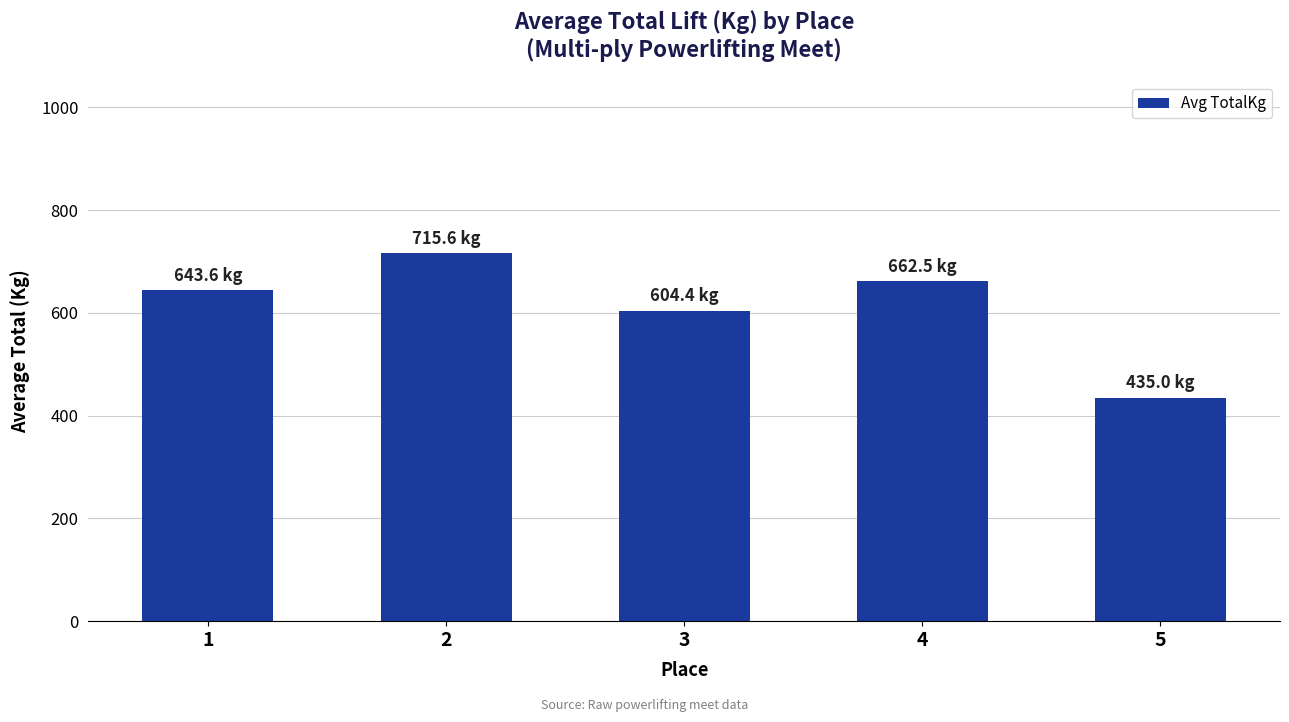

Which label corresponds to the largest value in the chart?

2